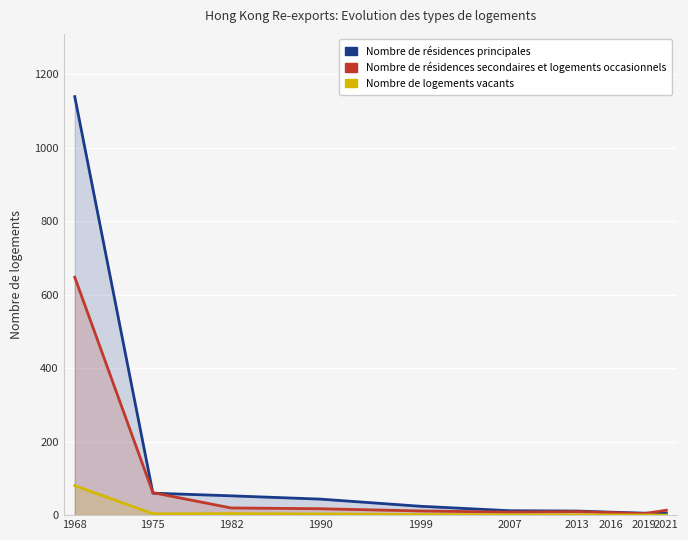

Reading left to right, list all the values displayed in this chart.

Nombre de résidences principales (201912 HKD M): 1968=1138.7	1975=59.8	1982=52.6	1990=43.6	1999=24.1	2007=12.0	2013=11.2	2016=8.1	2019=5.4	2021=5.2
Nombre de résidences secondaires et logements occasionnels (202010 HKD M): 1968=647.3	1975=61.2	1982=19.6	1990=17.4	1999=11.4	2007=8.3	2013=9.7	2016=7.1	2019=4.0	2021=13.4
Nombre de logements vacants (% Share 201912): 1968=80.3	1975=3.7	1982=4.2	1990=3.1	1999=1.7	2007=0.8	2013=0.8	2016=0.6	2019=0.4	2021=0.4